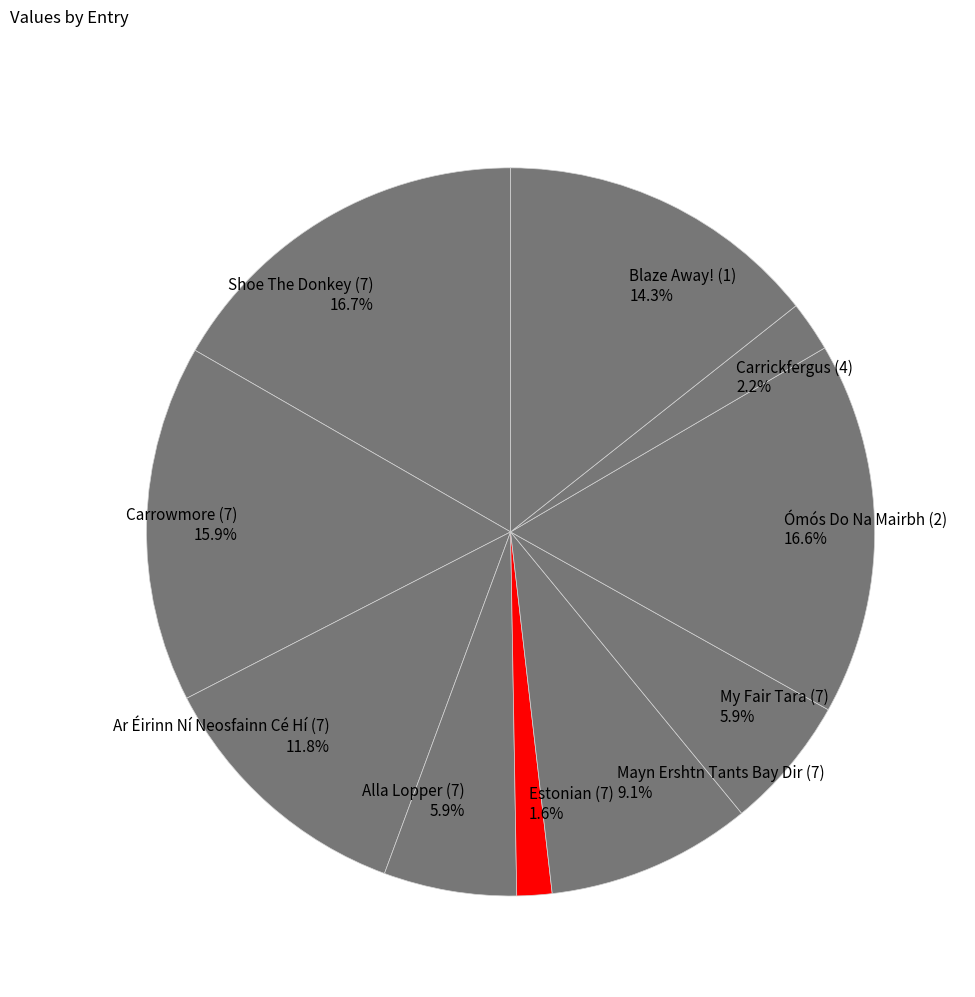

What percentage is the Shoe The Donkey (7) slice, to the nearest percent?

17%